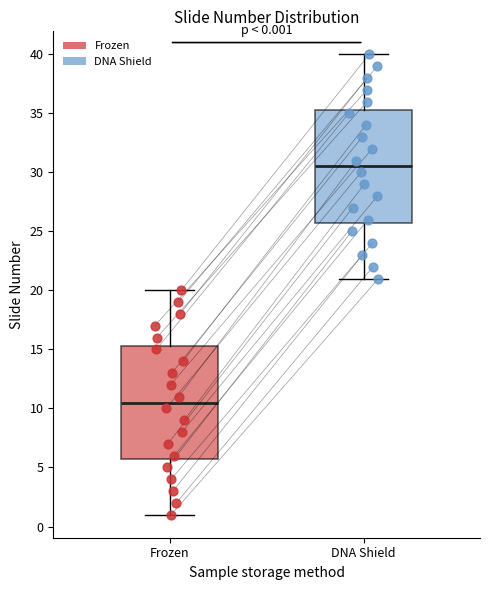

Which box has the highest median line?

DNA Shield